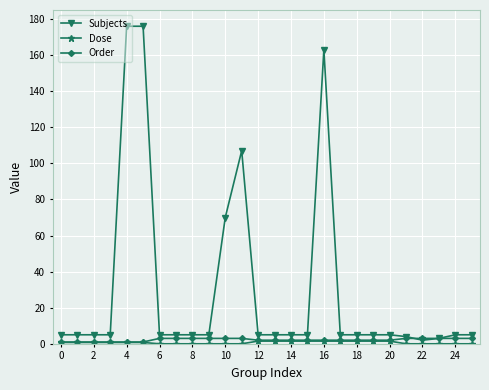

What is the greatest value displayed?

176.0